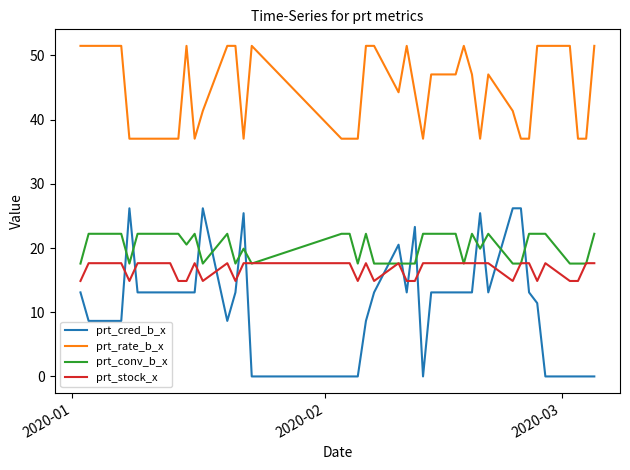

How many distinct data groups are displayed?

4